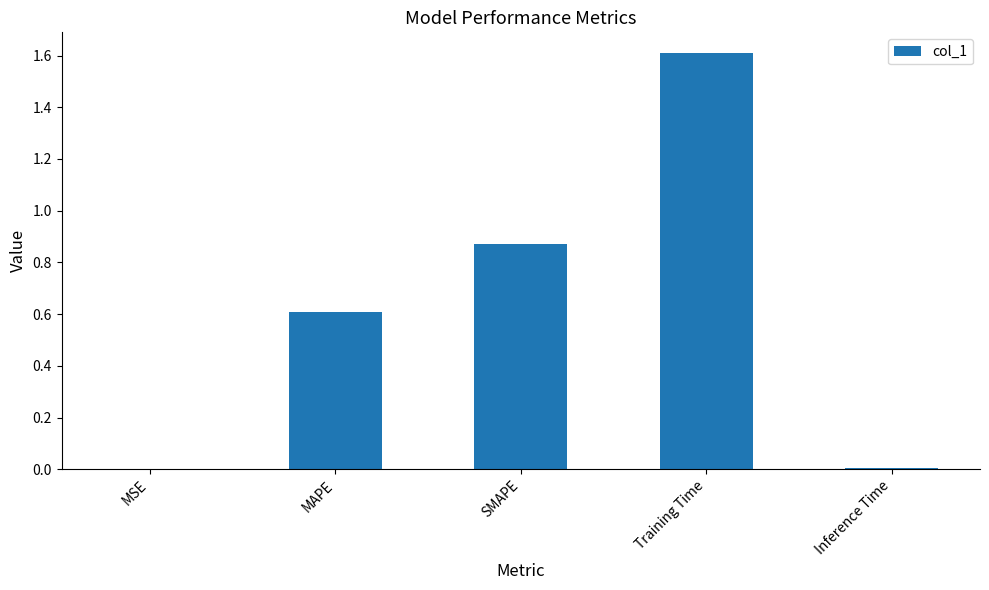

True or false: the data shows 0.0 at MSE.

True